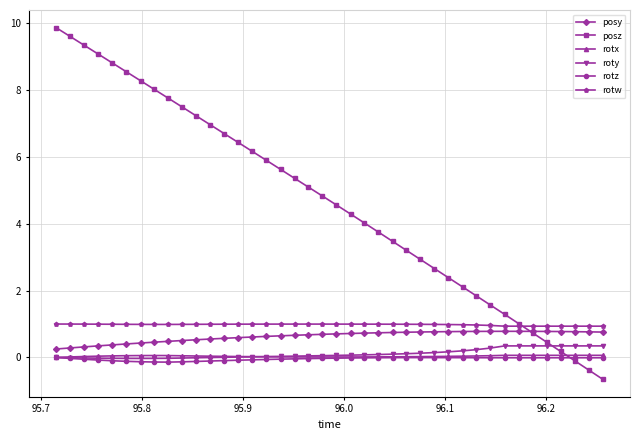

Which series has the largest total across all categories?

posz